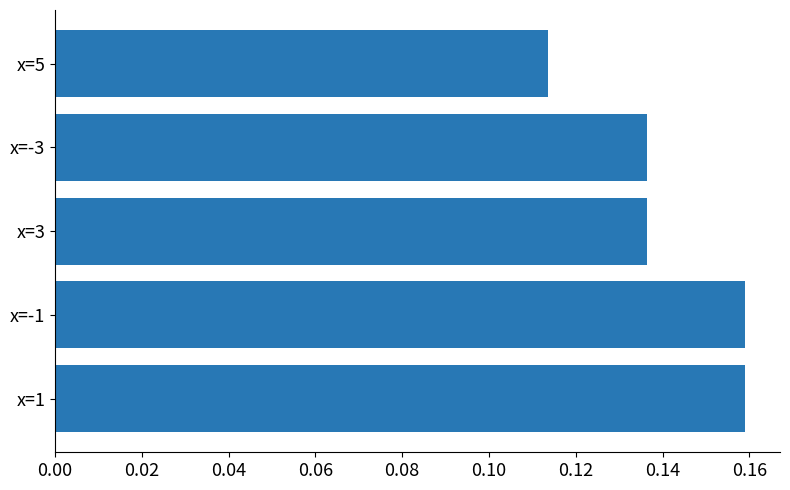

Between x=-1 and x=3, which is larger?

x=-1